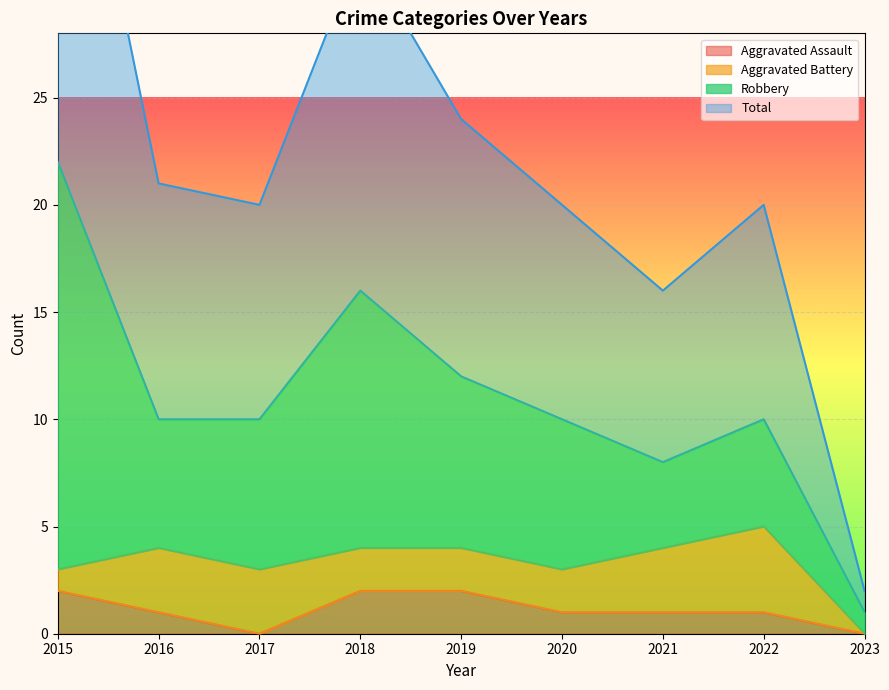

At which category does the chart reach its peak across all series?

2015